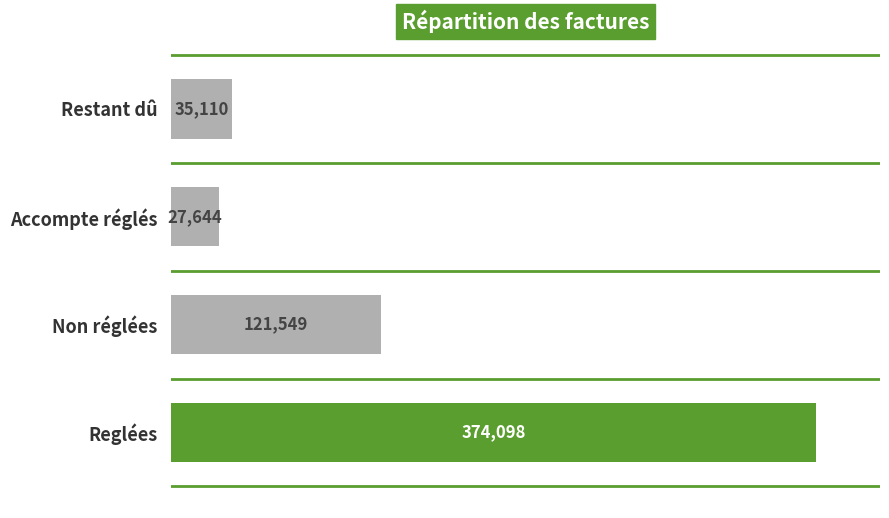

Rank the categories by value from lowest to highest.

Accompte réglés, Restant dû, Non réglées, Reglées